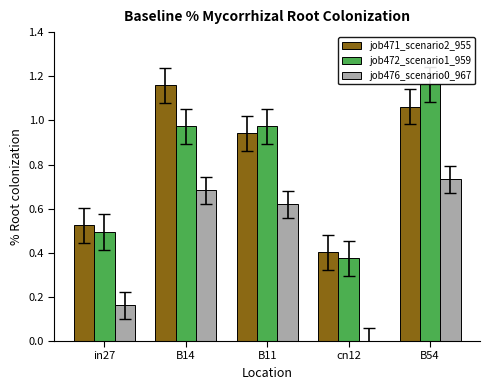

List the labels in order of job476_scenario0_967 value, largest first.

B54, B14, B11, in27, cn12